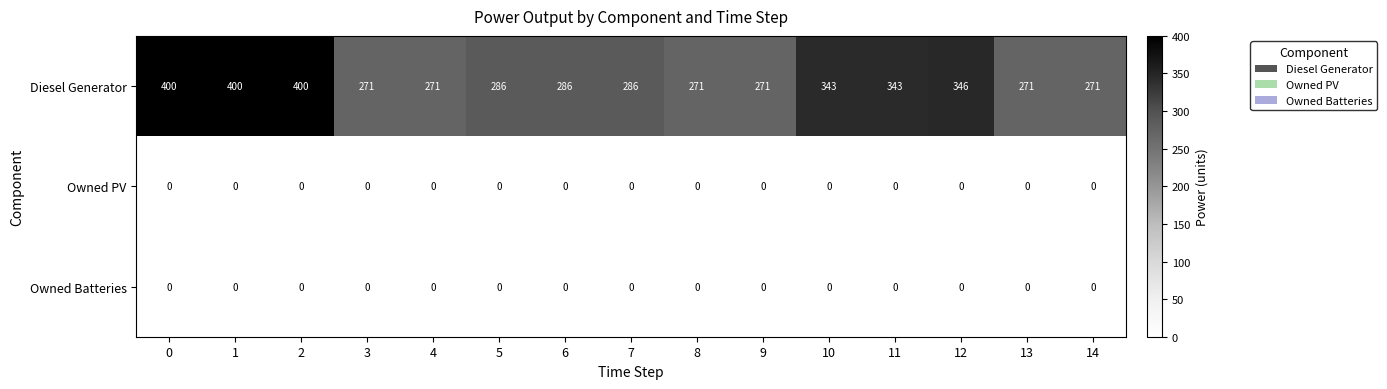

What is the spread (max minus min) of values at 3?

271